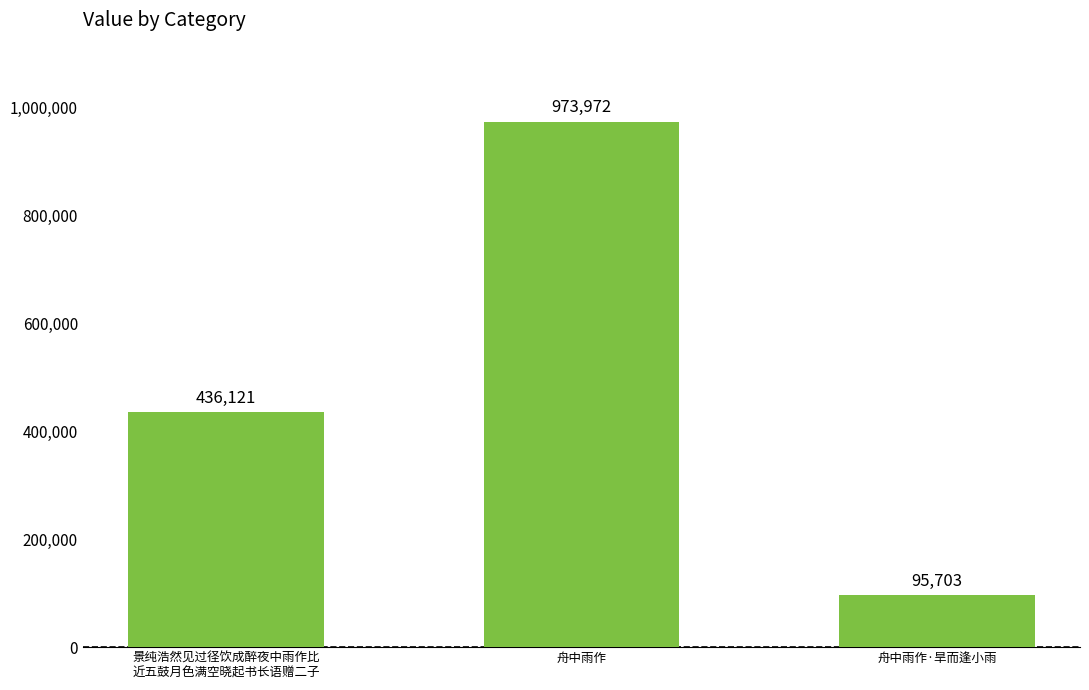

List the labels in order of value, largest first.

舟中雨作, 景纯浩然见过径饮成醉夜中雨作比
近五鼓月色满空晓起书长语赠二子, 舟中雨作·旱而逢小雨